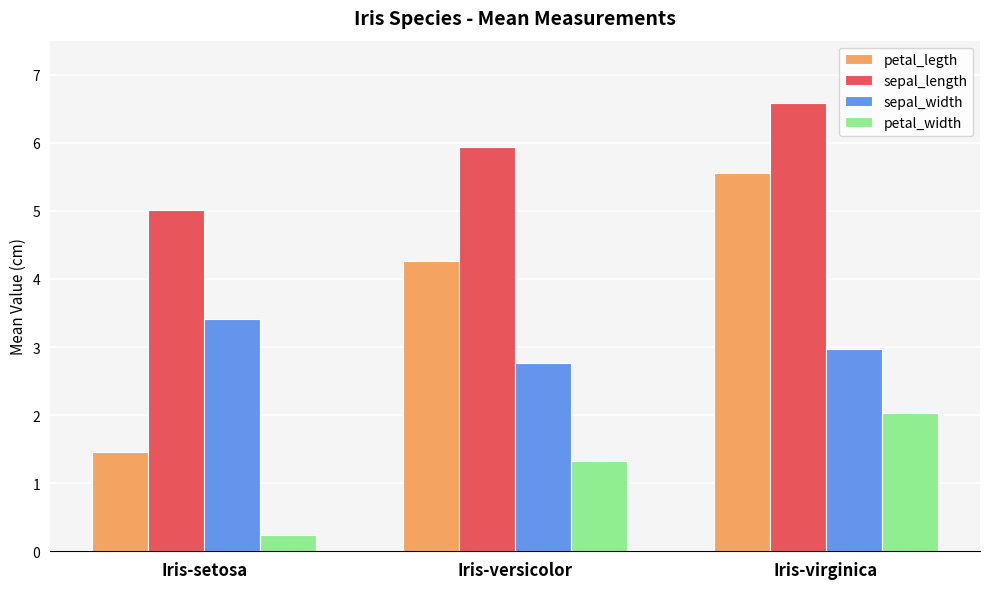

How many data points in petal_width are less than 1?

1